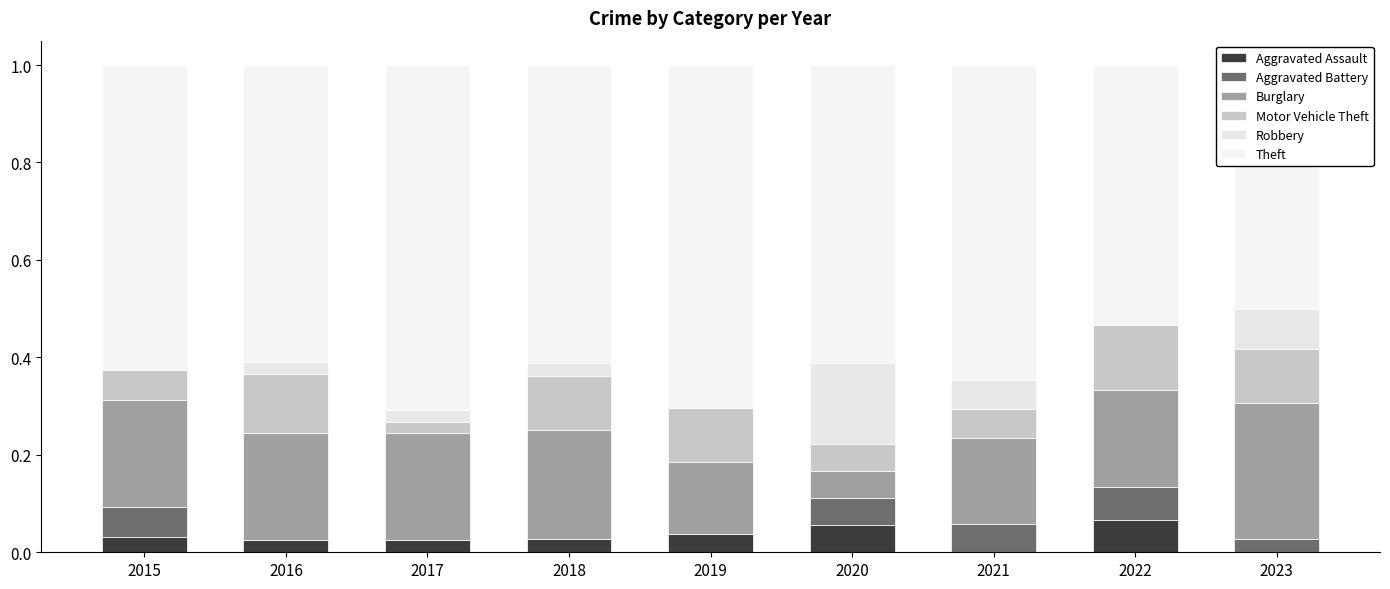

Which label corresponds to the largest value in the chart?

2017